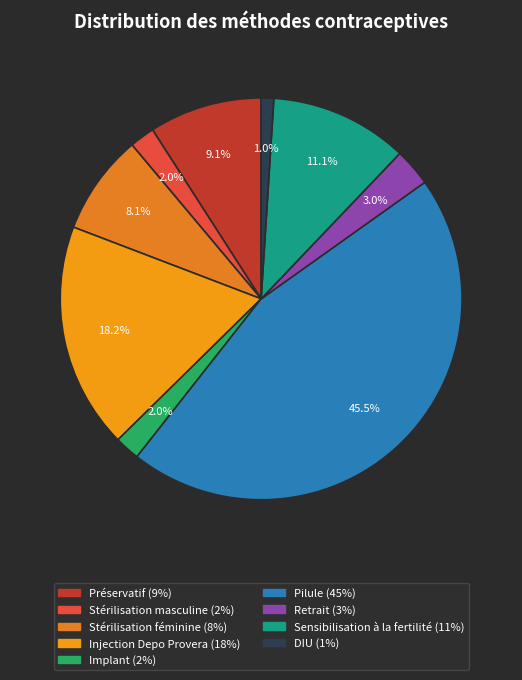

Which slice is the largest?

Pilule